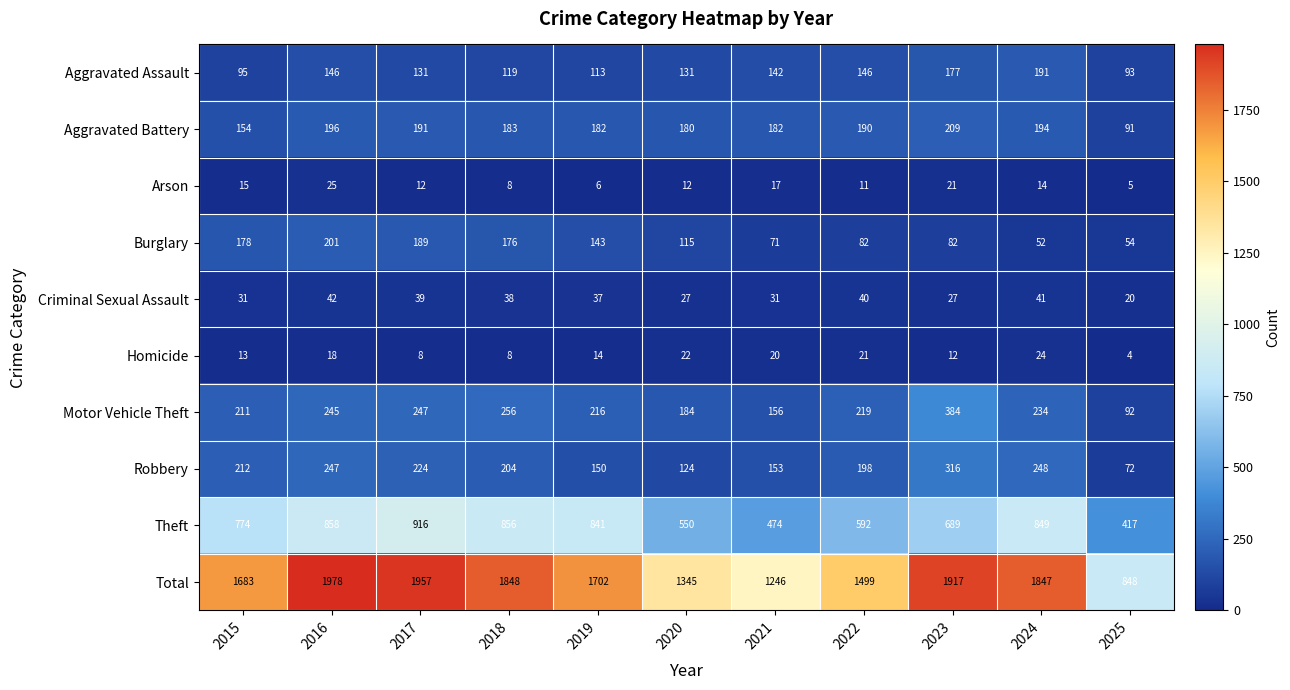

Rank the series at 2016 from lowest to highest value.

Homicide, Arson, Criminal Sexual Assault, Aggravated Assault, Aggravated Battery, Burglary, Motor Vehicle Theft, Robbery, Theft, Total